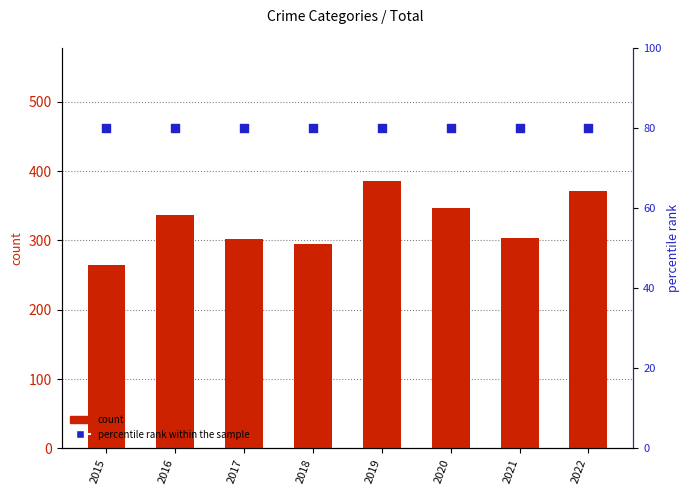

At how many categories does at least one series exceed 326?

4